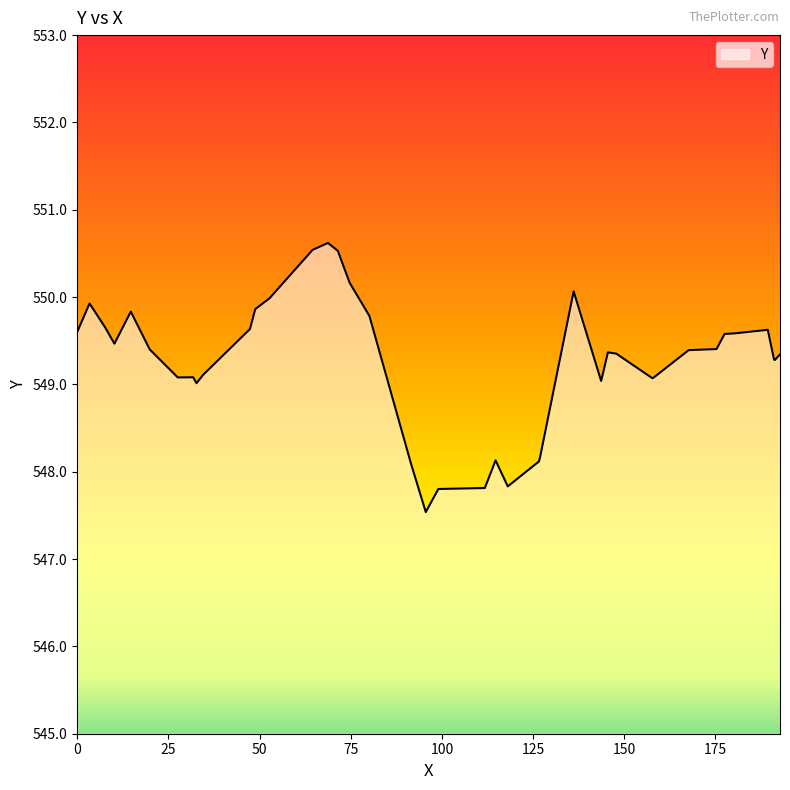

What is the maximum value shown in the chart?

550.6